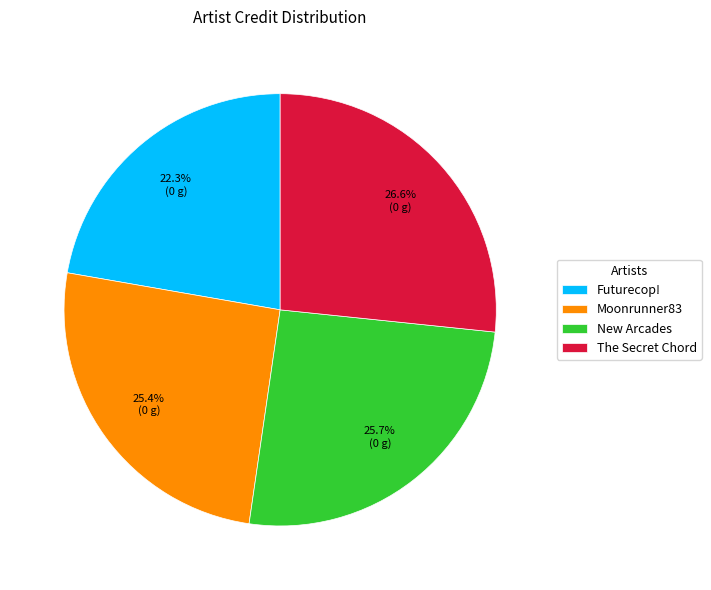

Approximately how many times larger is the value at New Arcades compared to The Secret Chord?

1.0